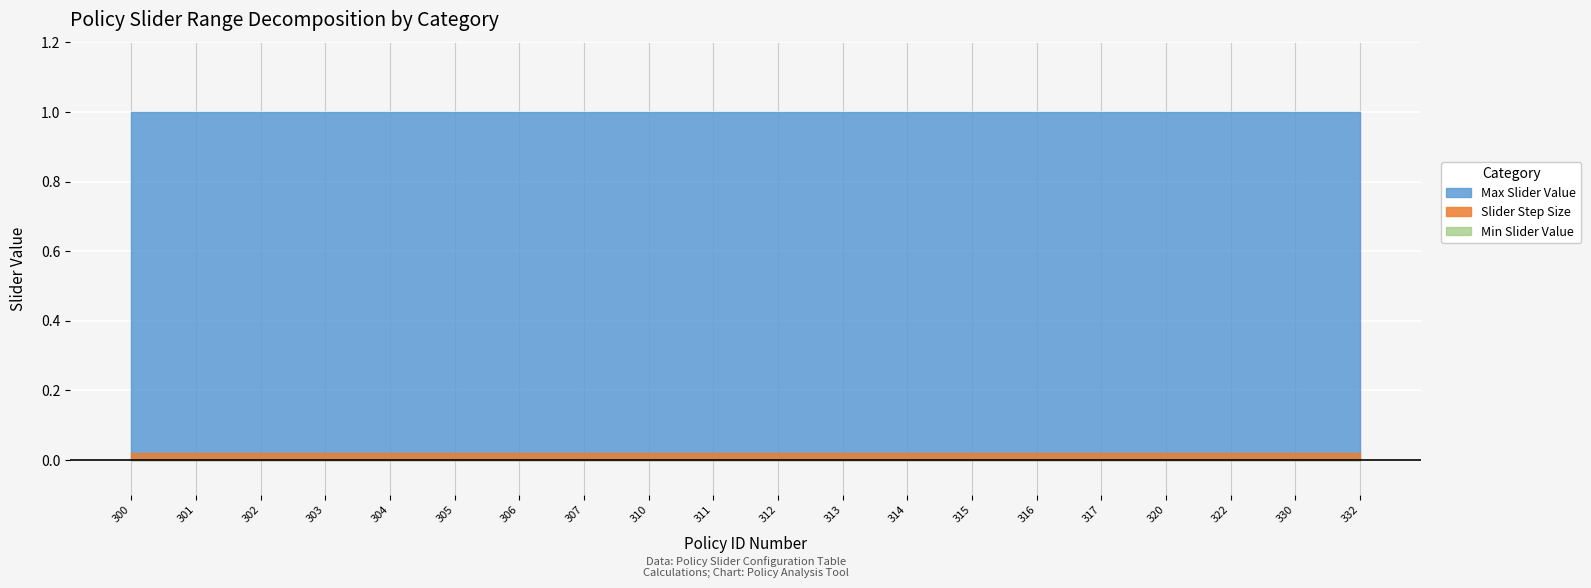

Rank the categories by Min Slider Value value from lowest to highest.

300, 301, 302, 303, 304, 305, 306, 307, 310, 311, 312, 313, 314, 315, 316, 317, 320, 322, 330, 332